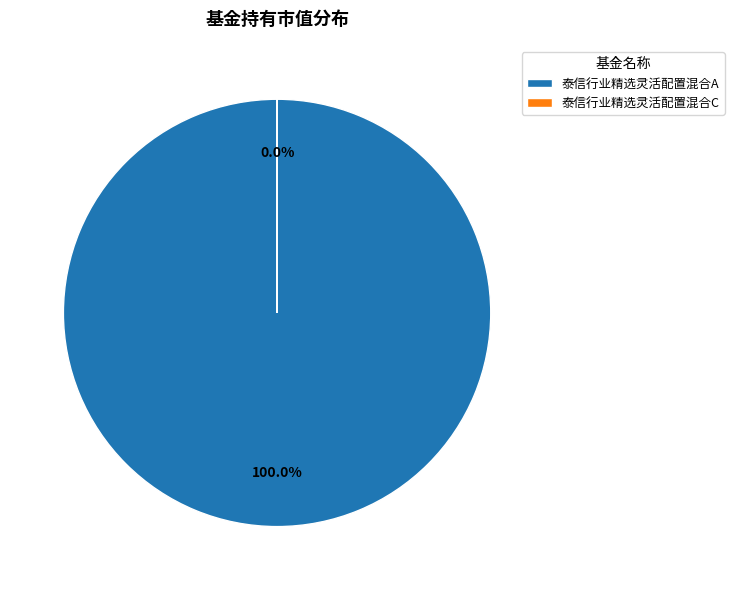

To the nearest percent, what portion does 泰信行业精选灵活配置混合A represent?

100%